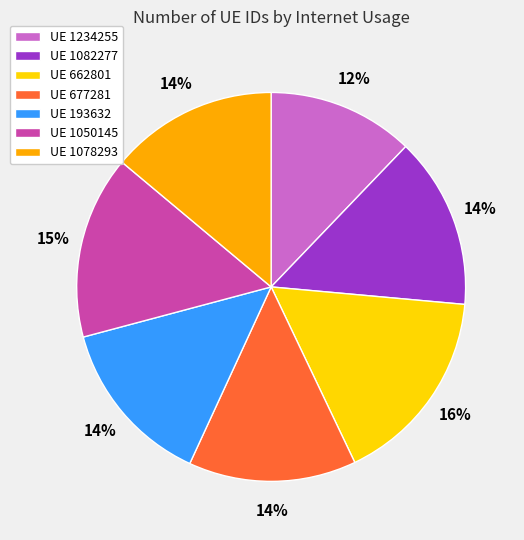

Is it true that UE 1234255 is 22% of the pie?

False